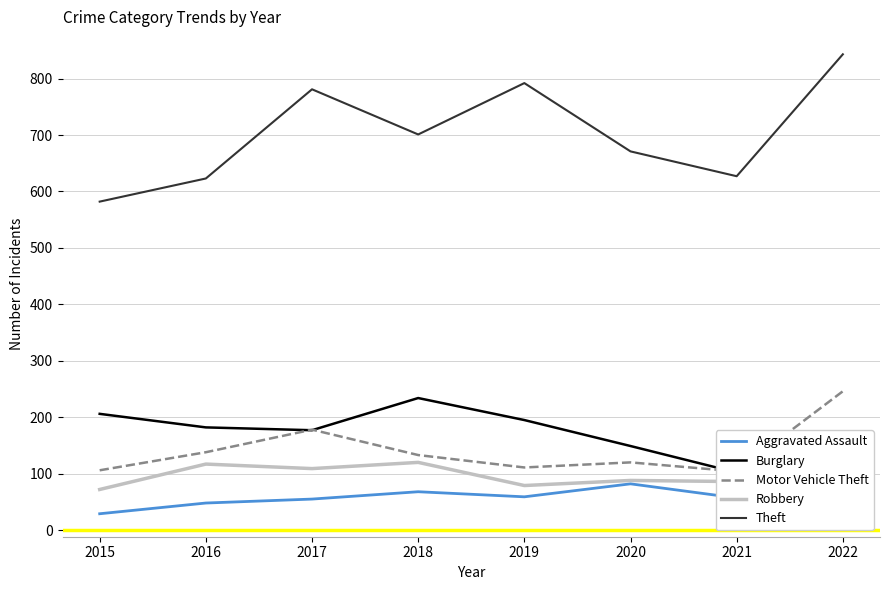

Is the value of Theft at 2015 greater than the value of Motor Vehicle Theft at 2021?

Yes